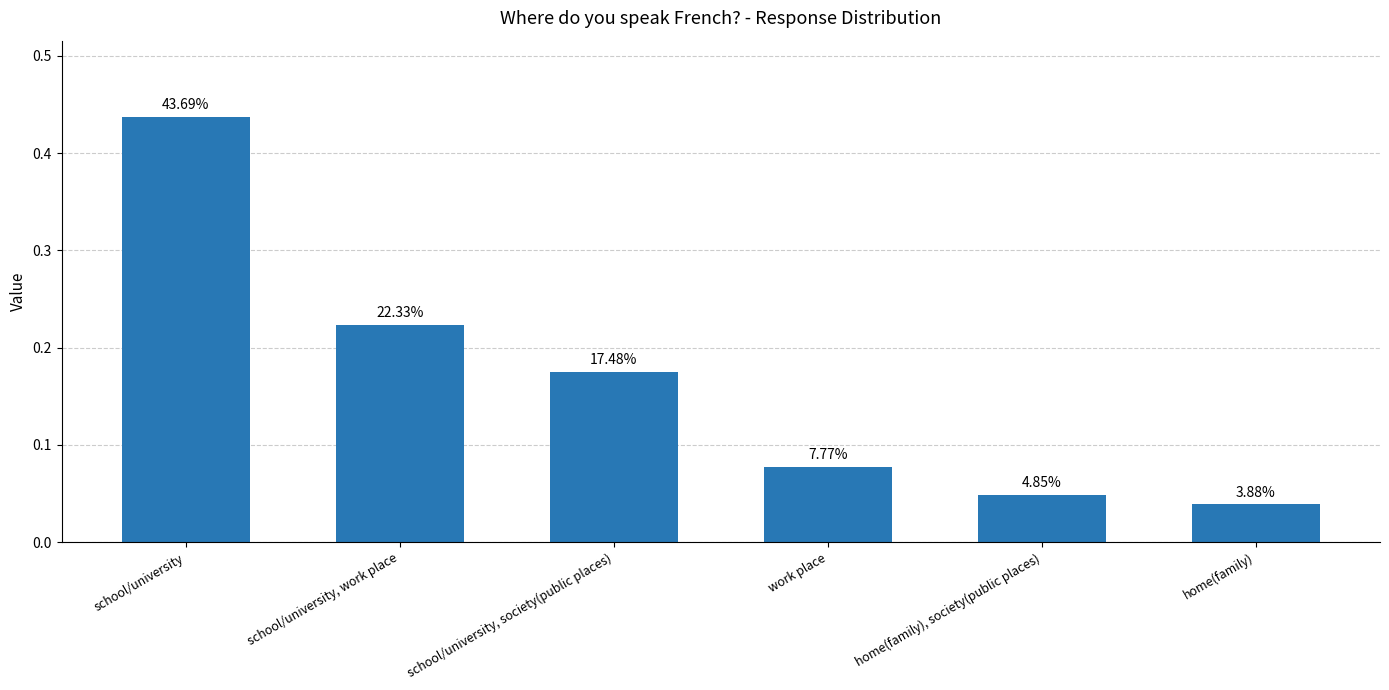

Reading left to right, list all the values displayed in this chart.

0.4	0.2	0.2	0.1	0.0	0.0